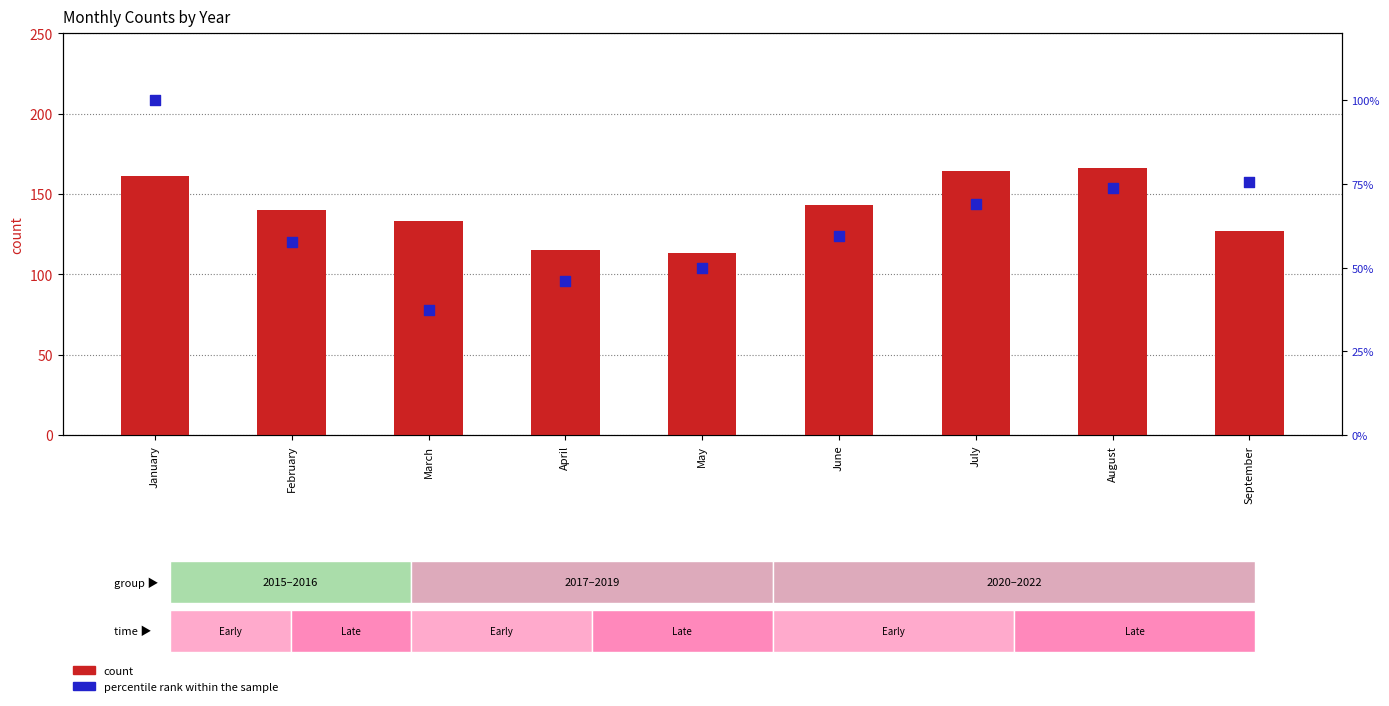

Is the value of count at August greater than the value of percentile rank within the sample at May?

Yes